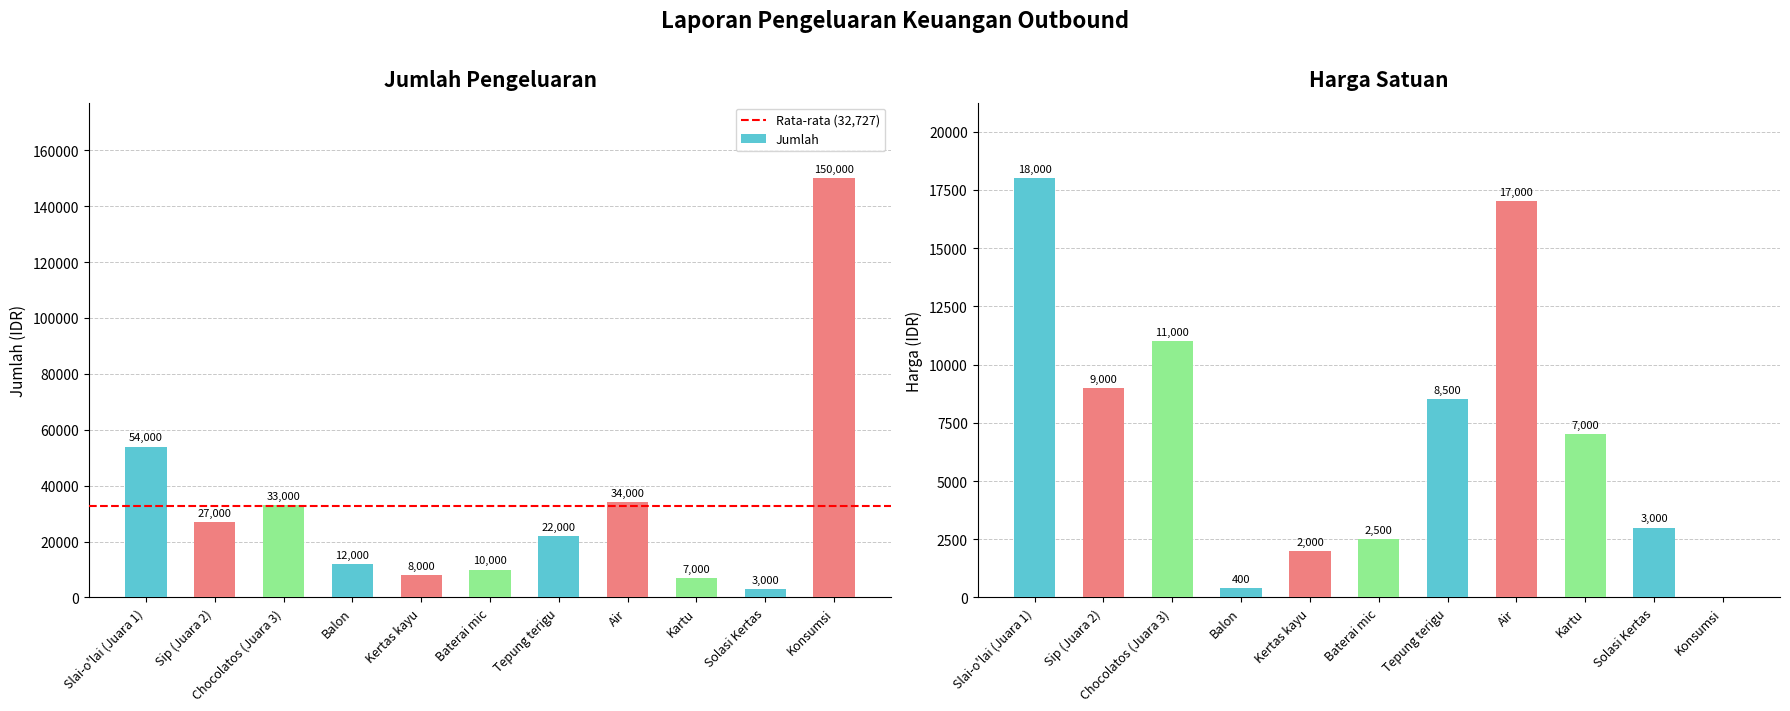

What is the value of the Jumlah bar at the 7th from the left?

22000